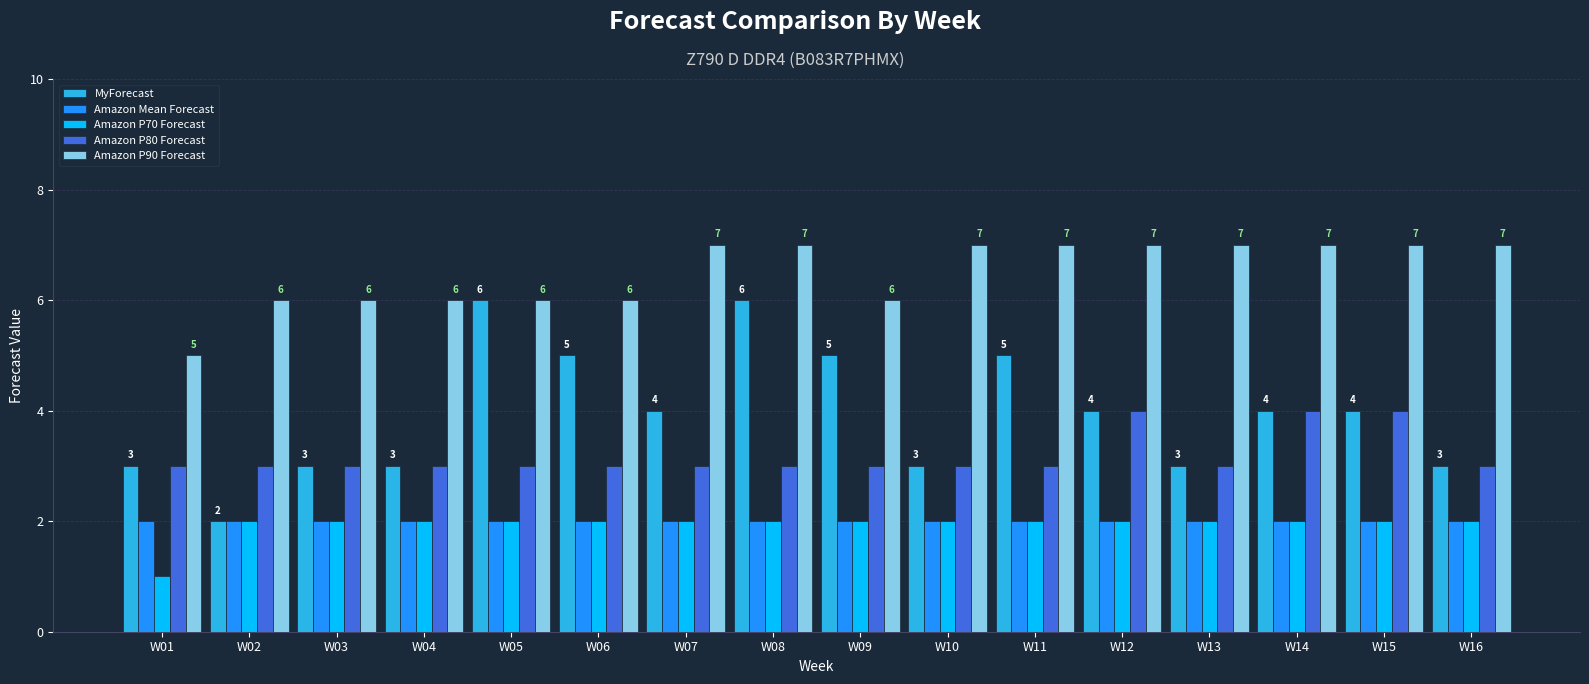

Which category has the lowest value in the MyForecast series?

W02